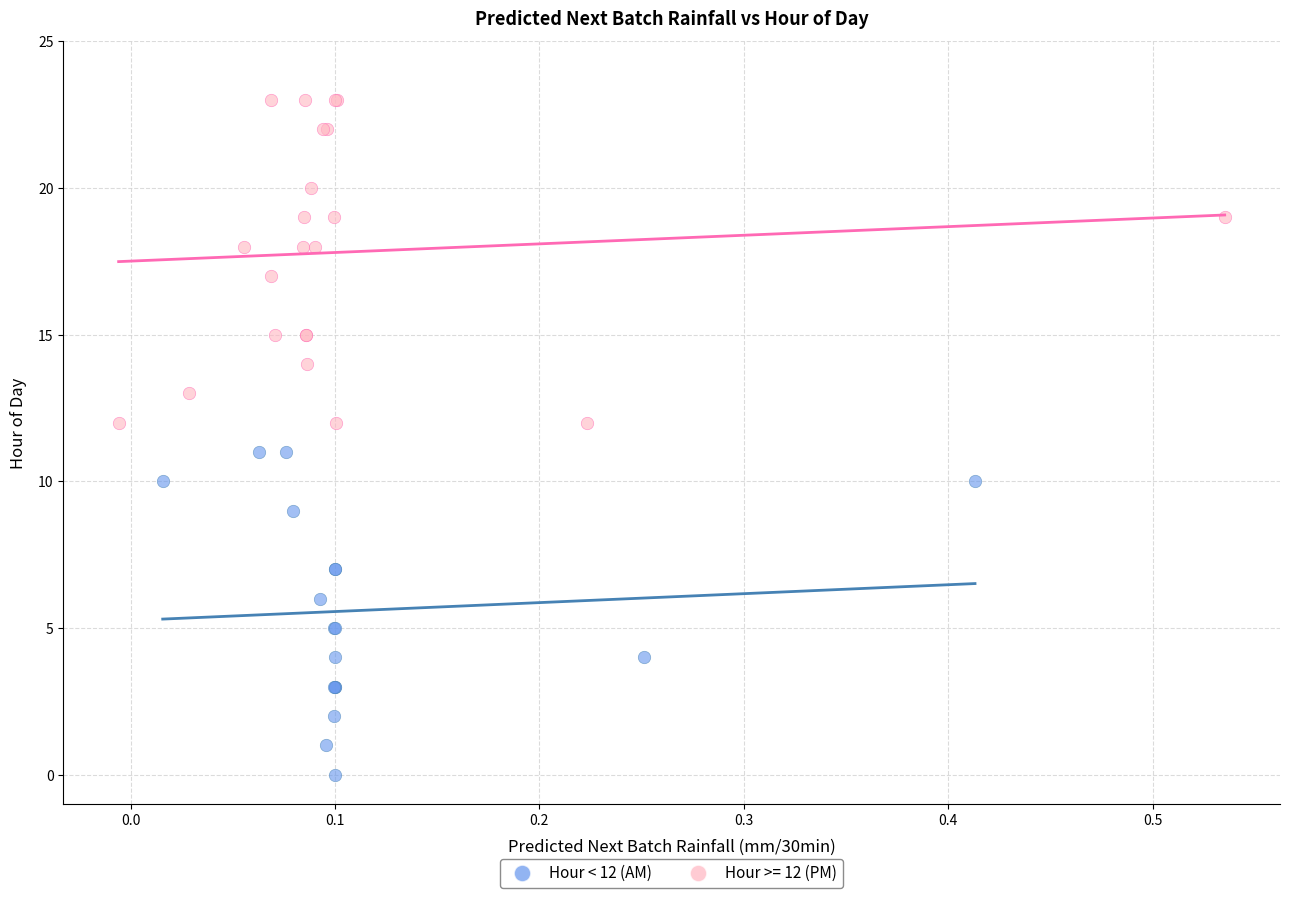

Which series contains the highest Y value?

Hour >= 12 (PM)